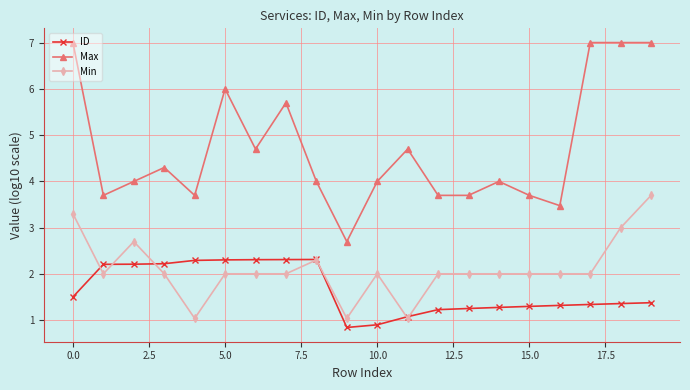

What is the smallest value displayed?

0.8